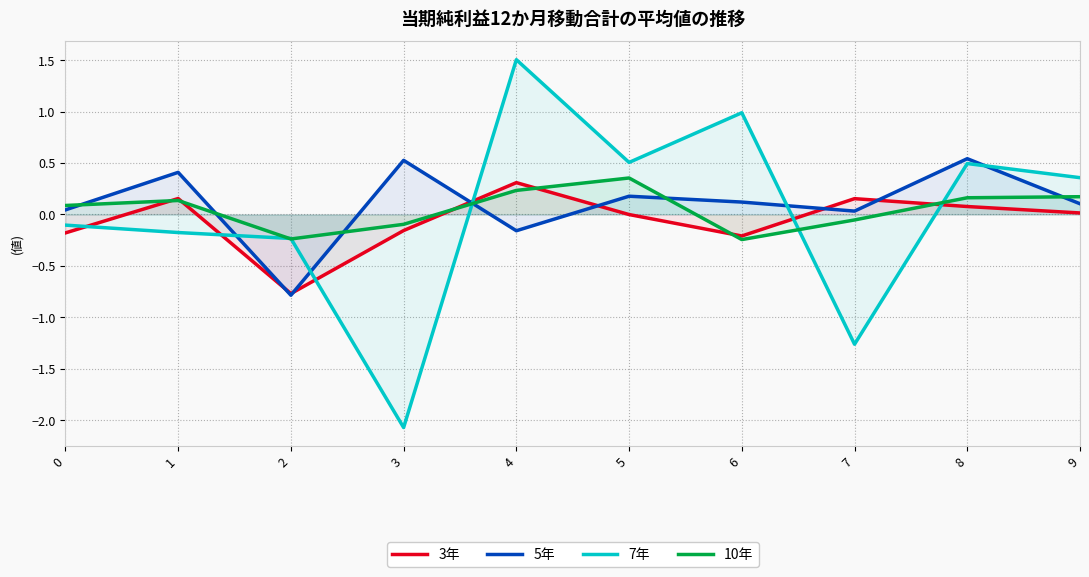

Which series ends up on top after the final intersection of 5年 and 7年?

7年